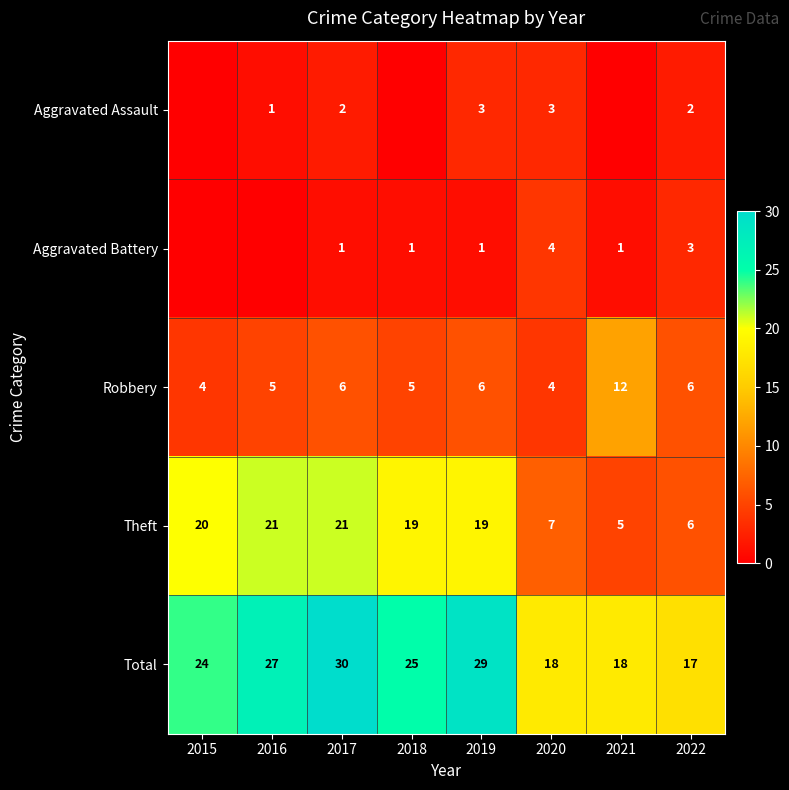

At which category is the sum across all series the highest?

2017